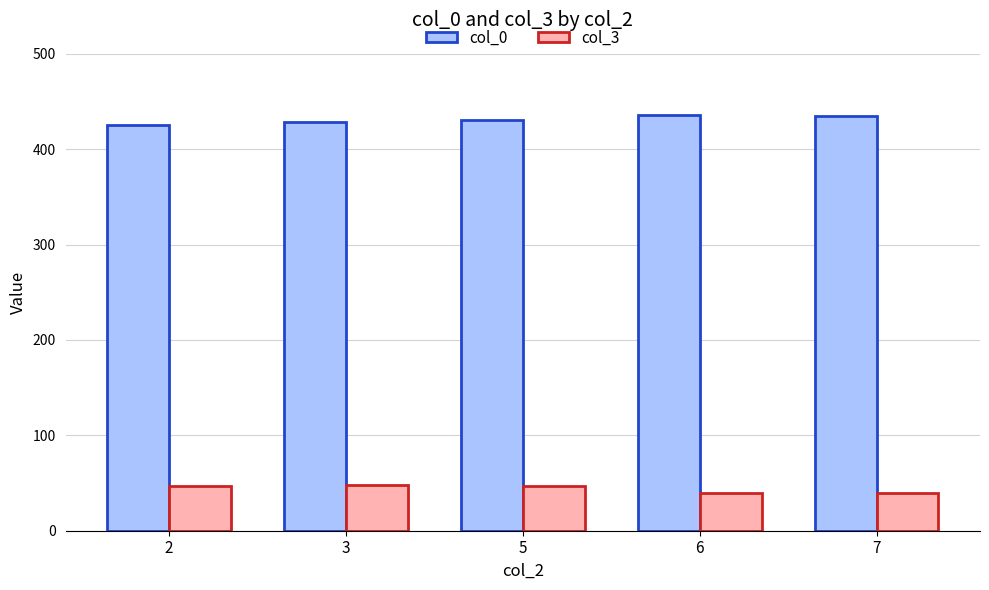

At how many categories does at least one series exceed 86?

5